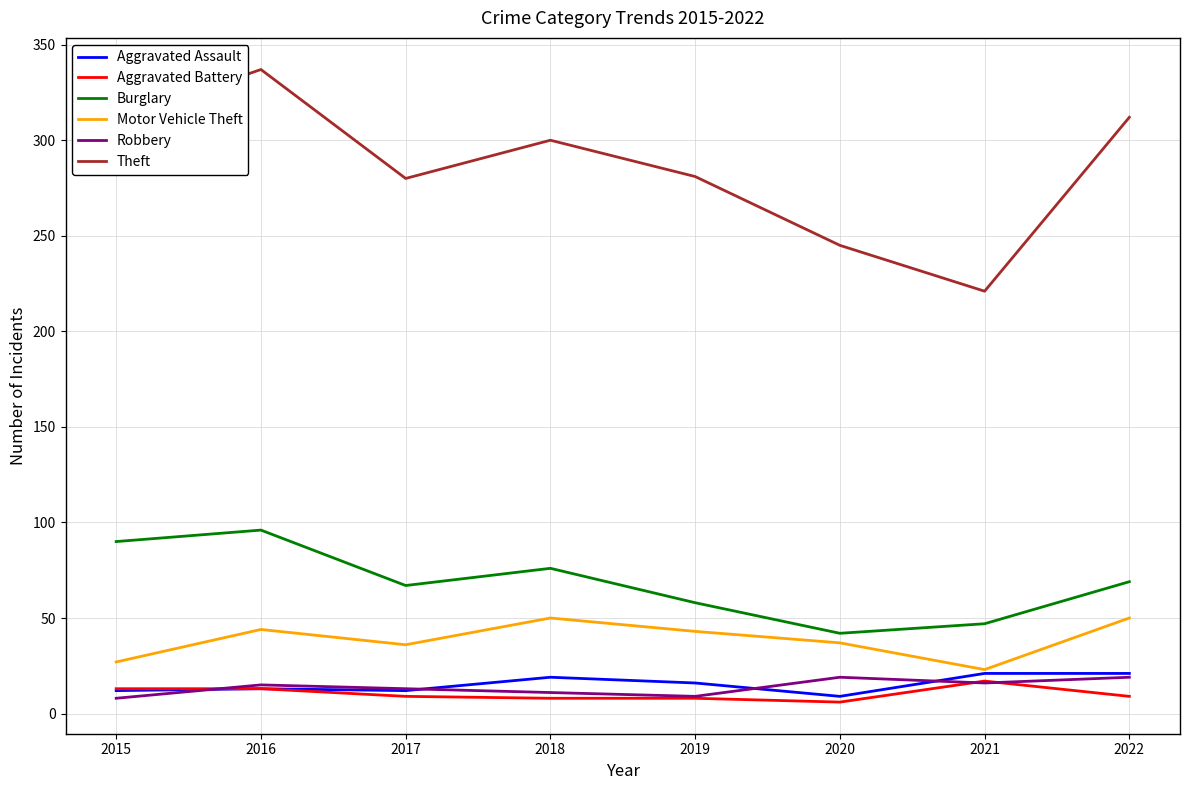

Which series has the largest range (max minus min)?

Theft